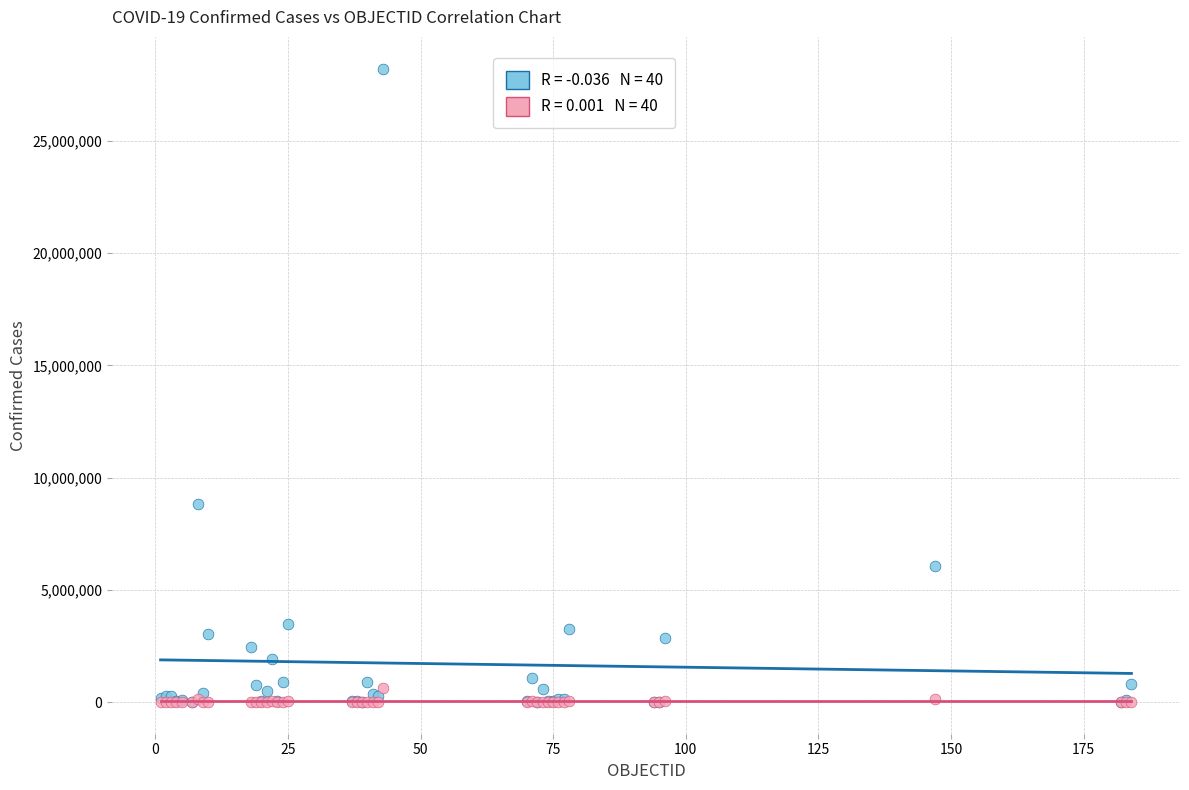

Across all series, what Y value is closest to 14109093?

8827504